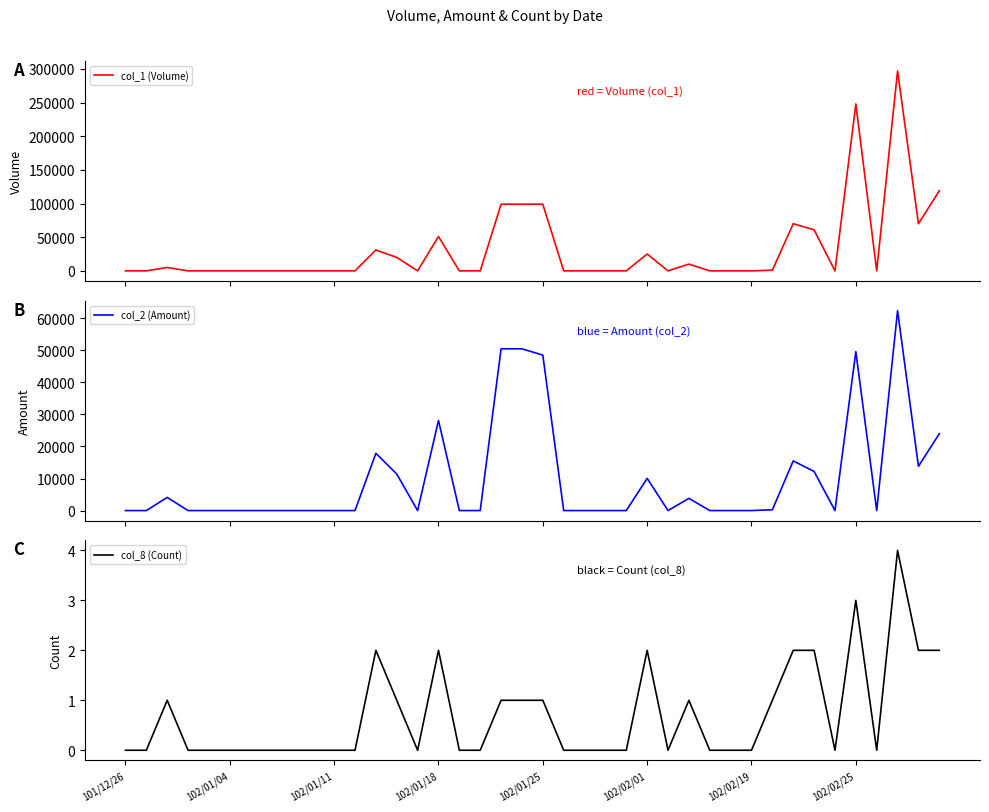

Rank the series by their average value, from highest to lowest.

col_1 (Volume), col_2 (Amount), col_8 (Count)